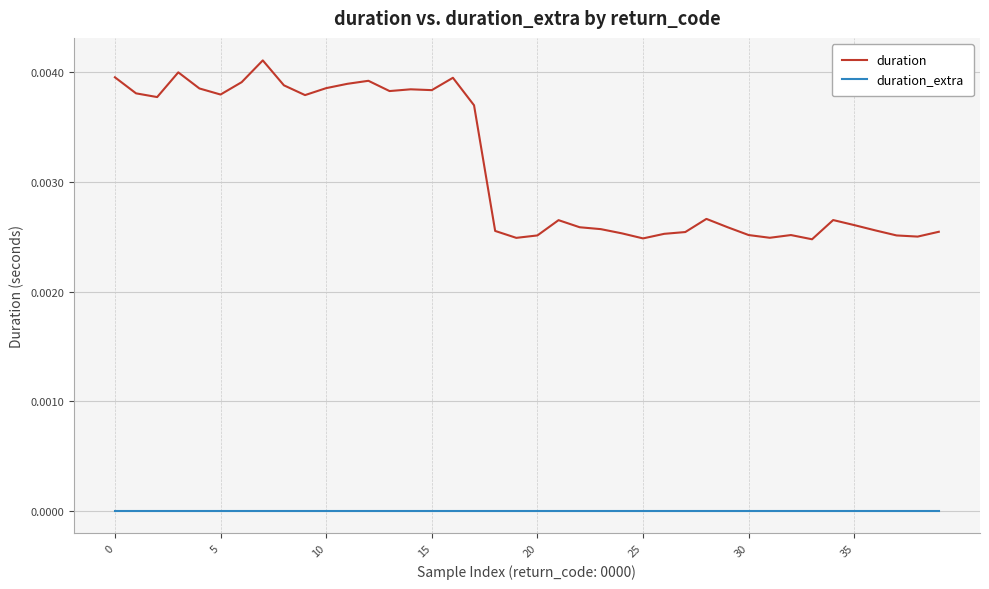

Which series has the largest total across all categories?

duration